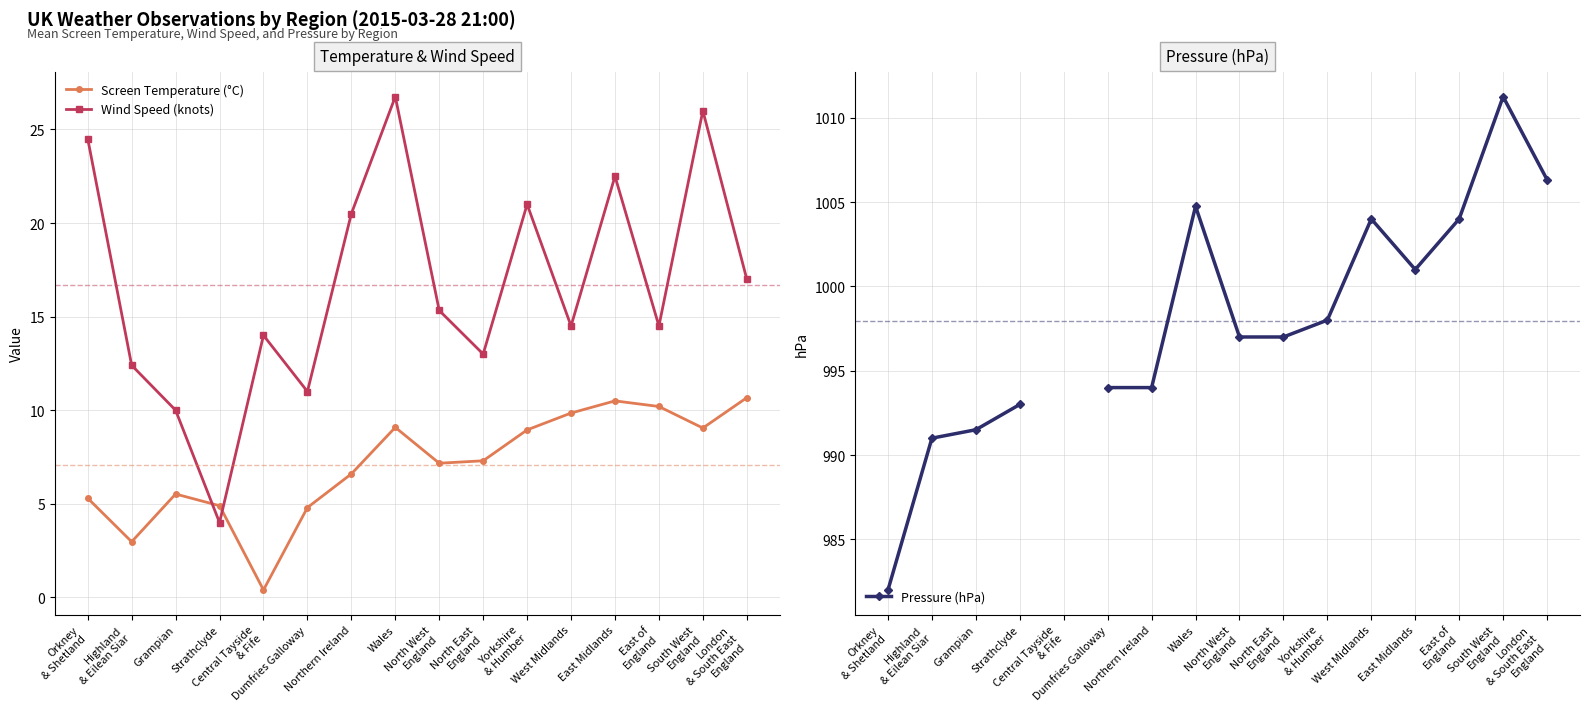

List the series in order of their peak value, lowest first.

Screen Temperature (°C), Wind Speed (knots), Pressure (hPa)